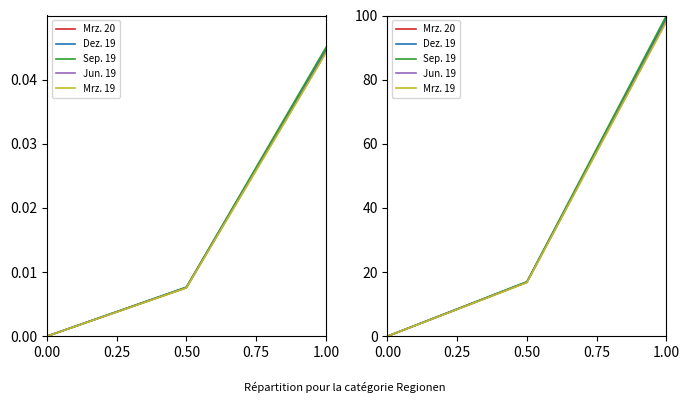

At how many categories does at least one series exceed 92?

1